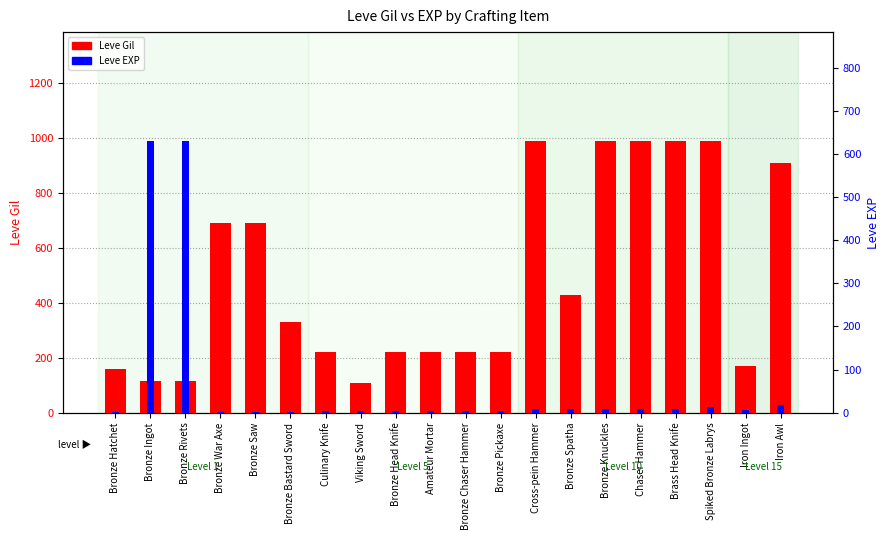

Rank the series at Iron Awl from highest to lowest value.

Leve Gil, Leve EXP